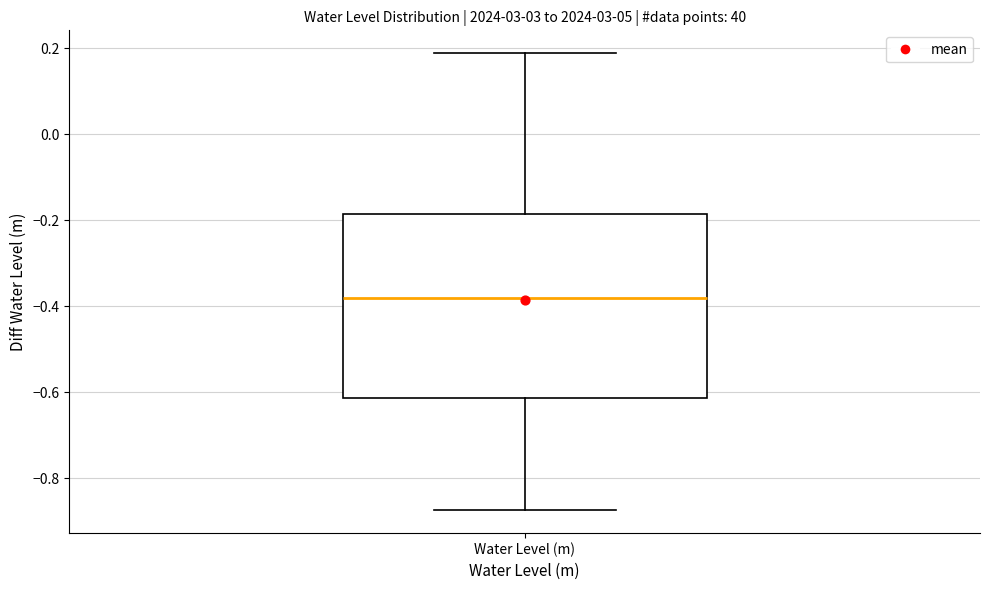

Transcribe this box plot: give where the median line is, the range the box spans, and where the two whiskers end, as read against the y-axis. The values are not printed on the chart, so give them approximately, as read against the axis.

median -0.38, box -0.62 to -0.18, whiskers -0.88 to 0.18